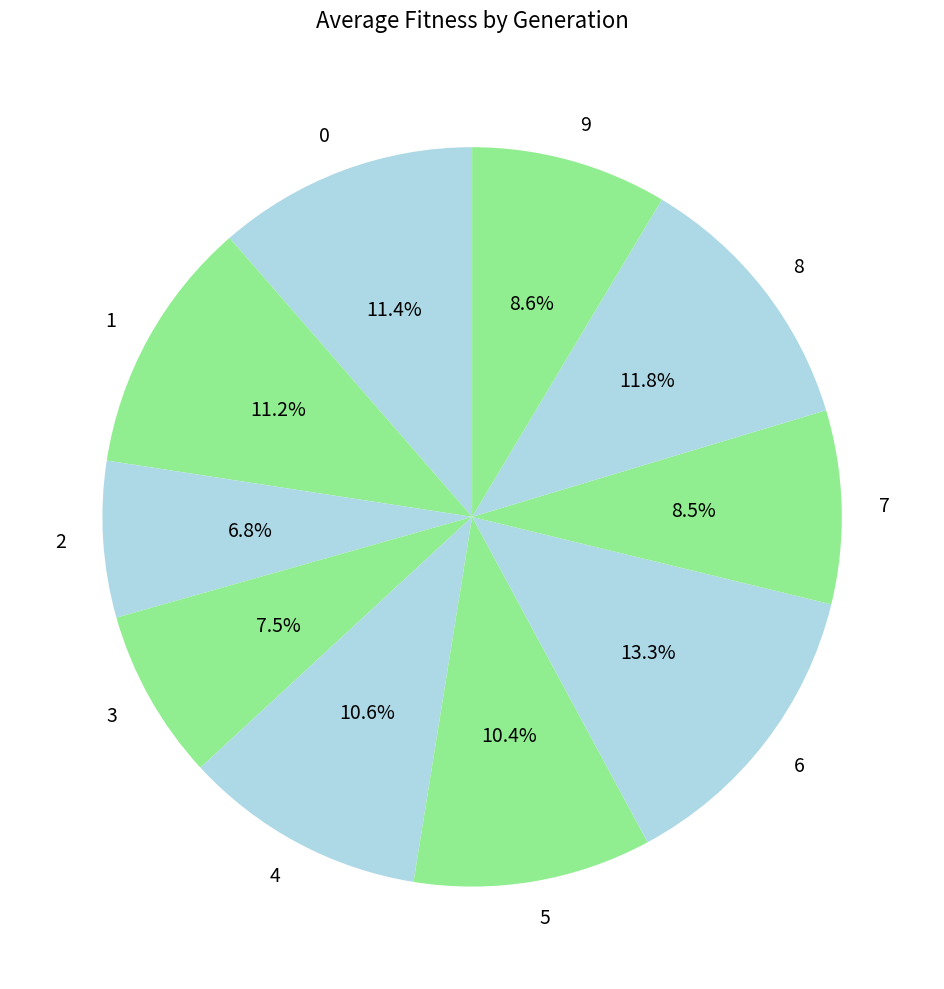

Is the sum of 5 and 9 greater than half?

No